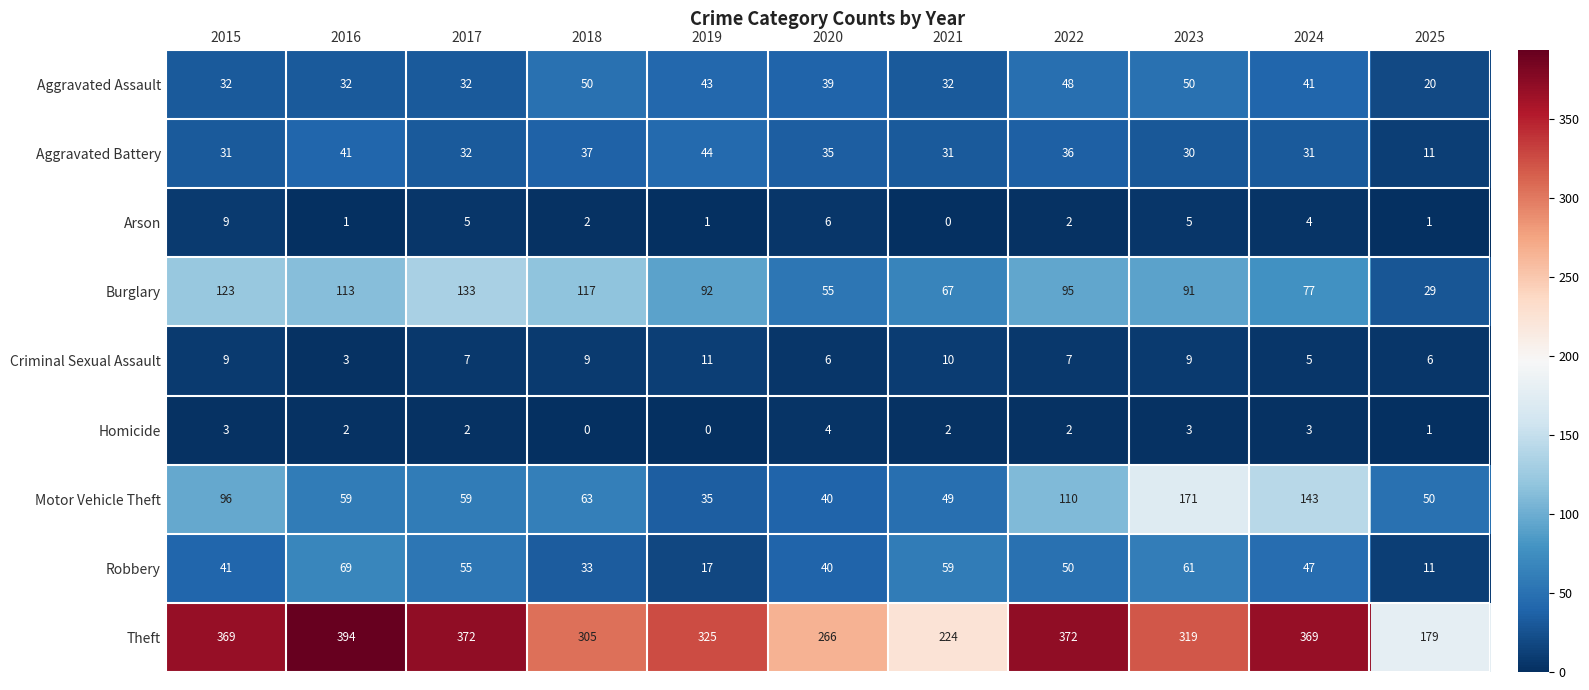

At which label does Arson reach its peak?

2015